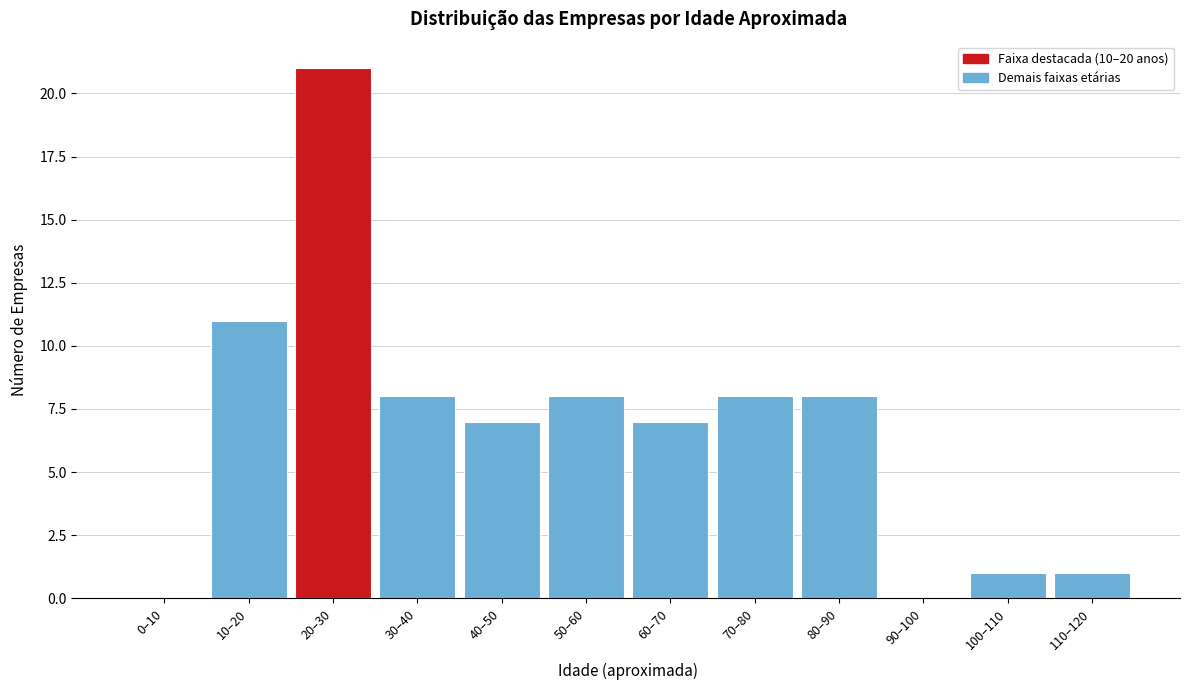

Reading left to right, what are all the values shown in this chart?

0–10=0	10–20=11	20–30=21	30–40=8	40–50=7	50–60=8	60–70=7	70–80=8	80–90=8	90–100=0	100–110=1	110–120=1